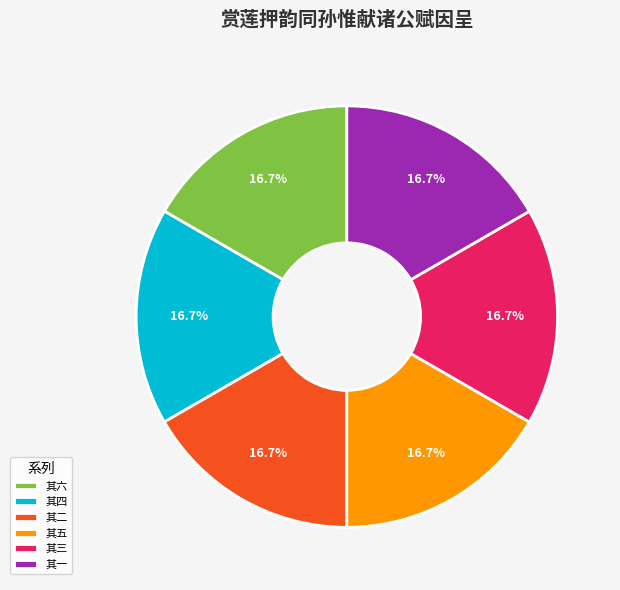

Approximately how many times larger is the value at 其三 compared to 其一?

1.0